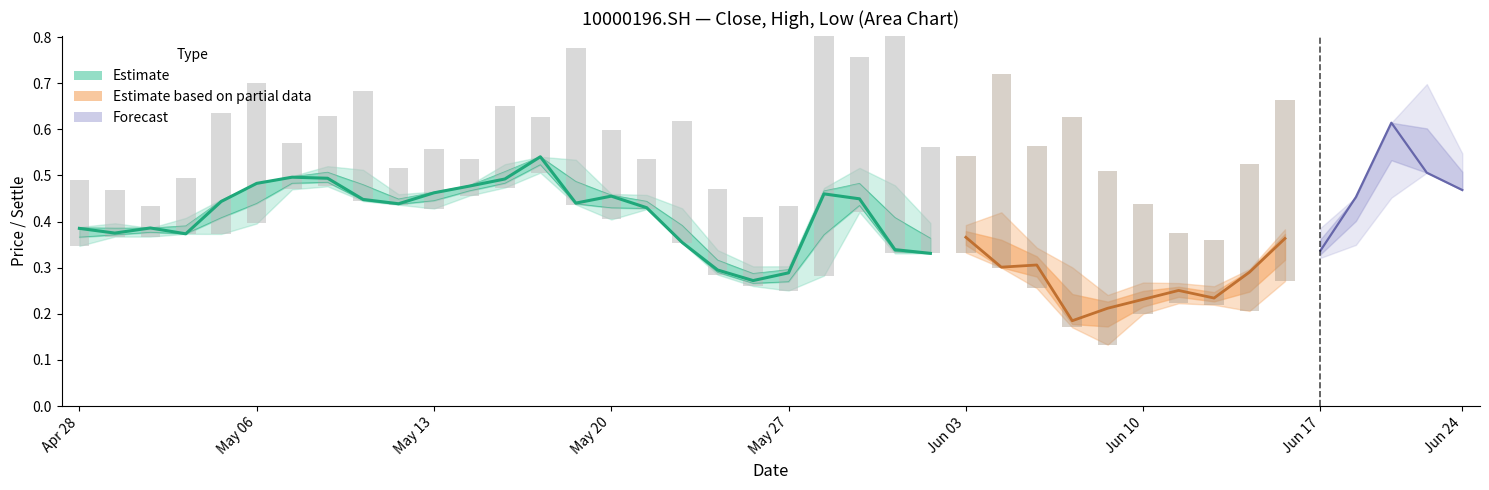

What is the smallest value displayed?

0.1